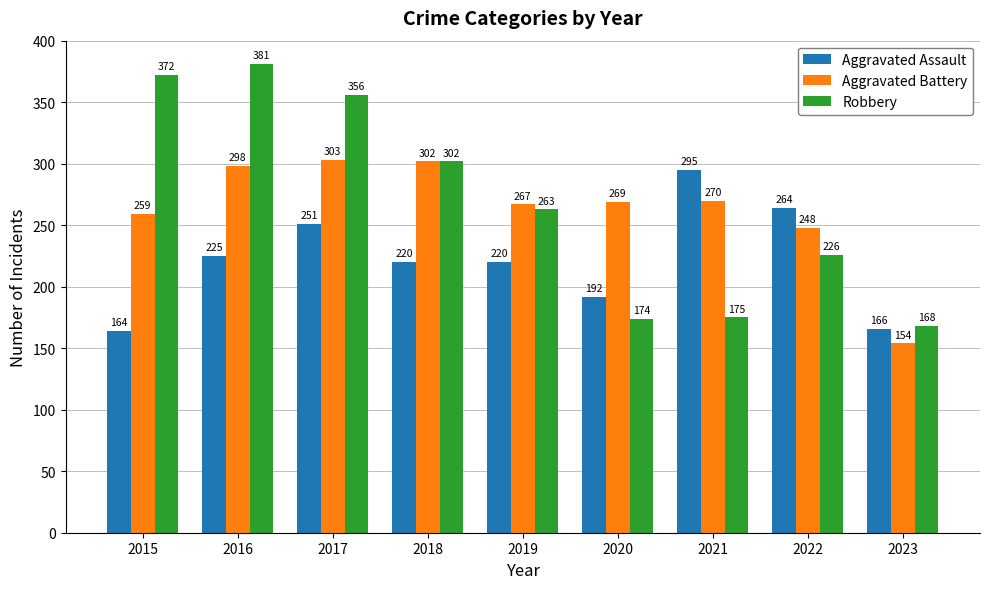

What is the spread (max minus min) of values at 2015?

208